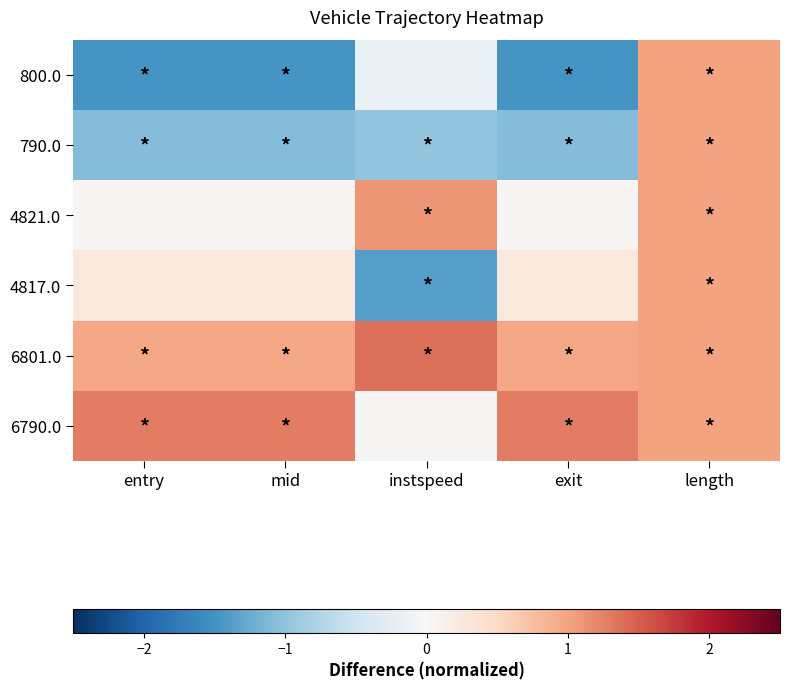

What is the maximum value shown in the chart?

1.4